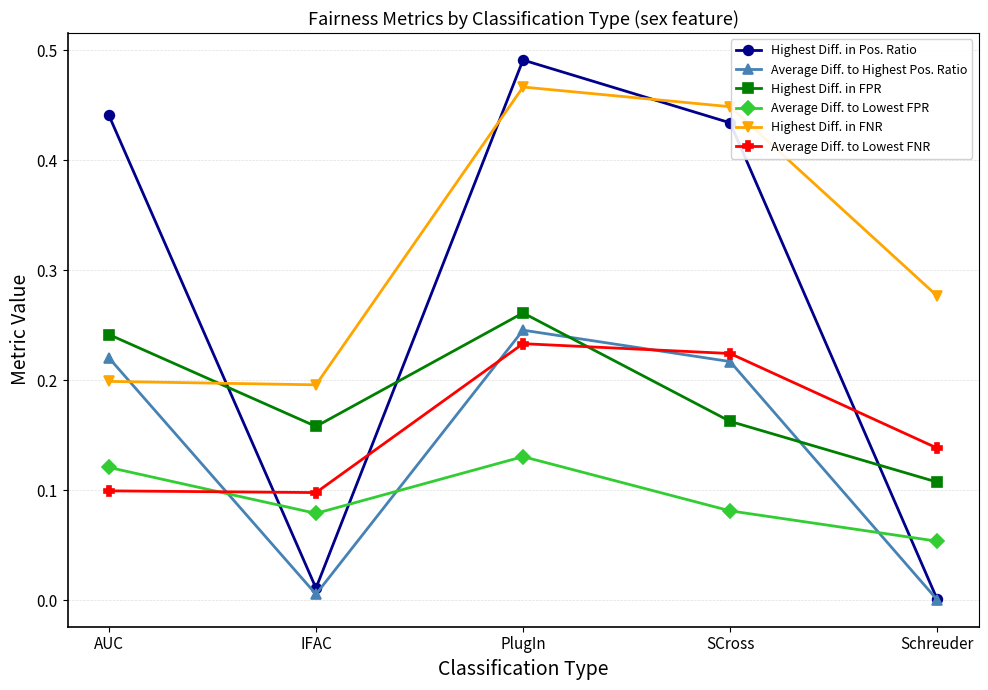

How many categories are shown in the chart?

5